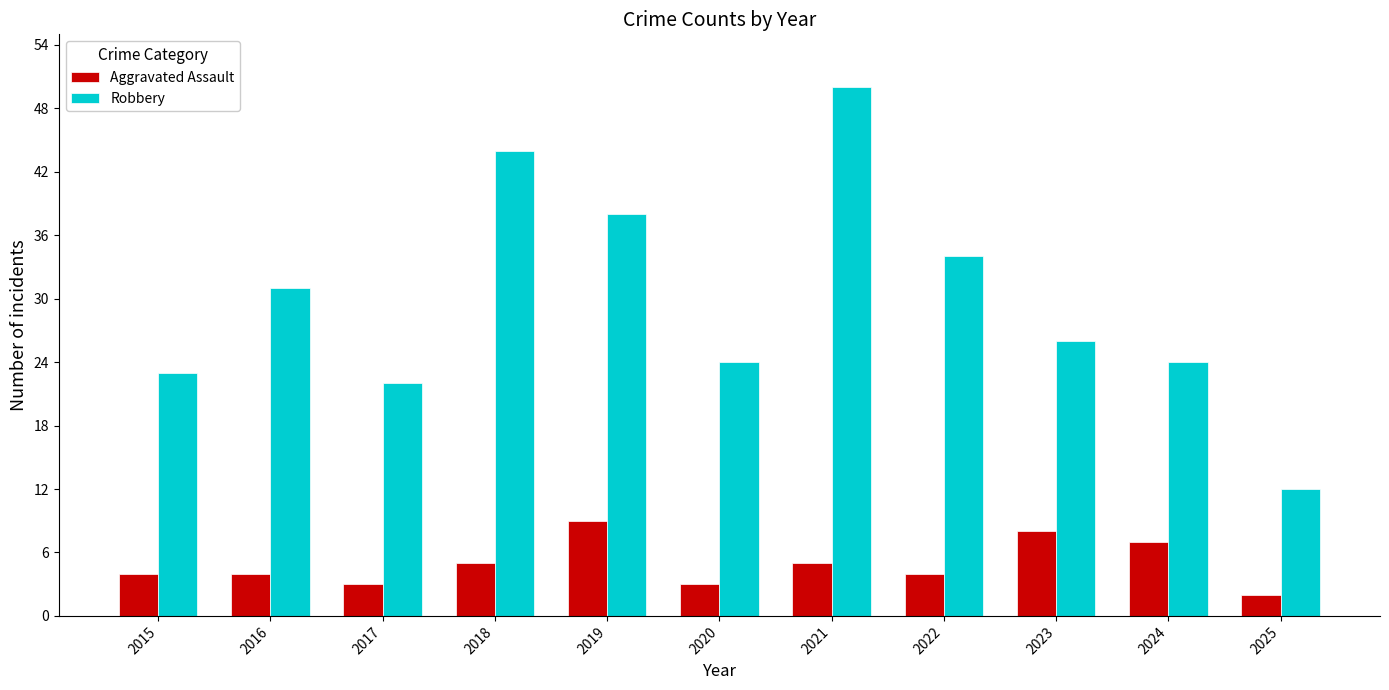

At which category is the sum across all series the highest?

2021